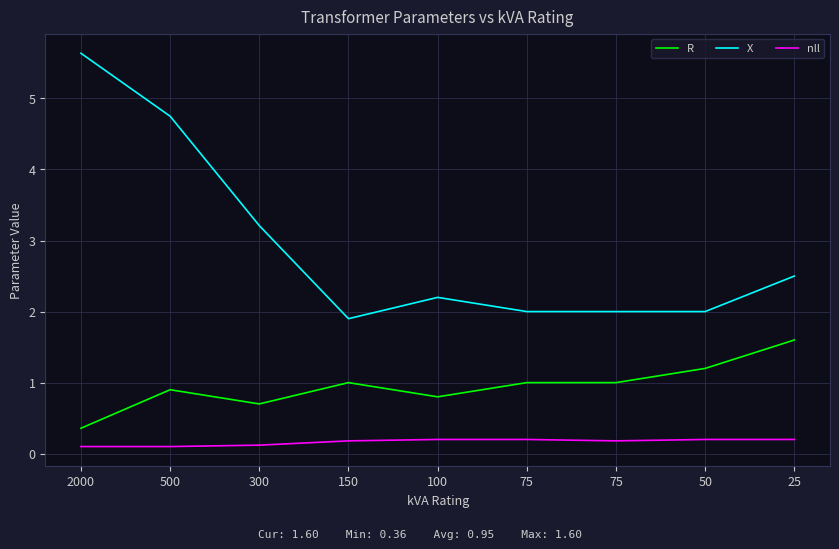

Where is X nearest to the value 3?

300